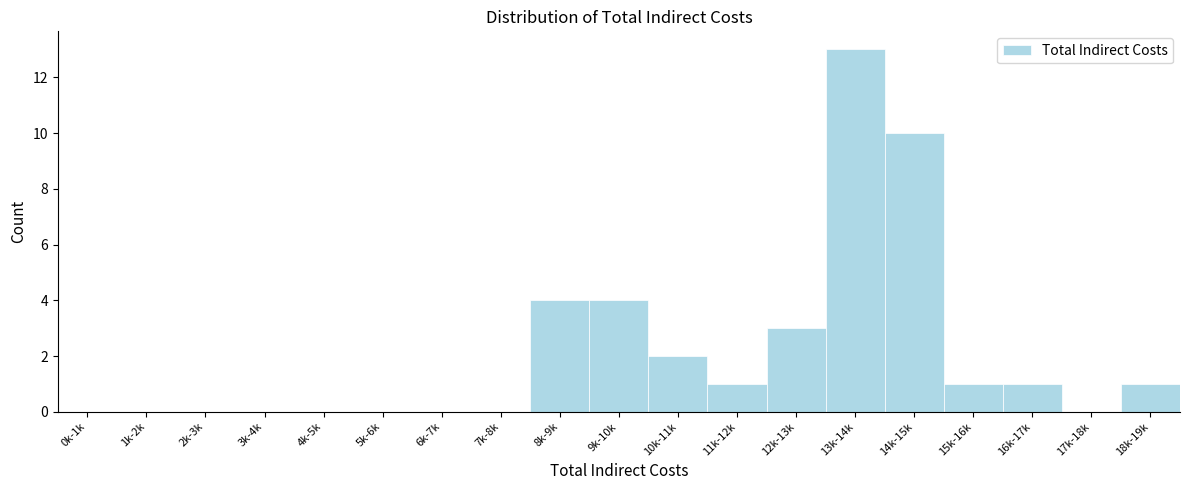

Reading left to right, extract all data points from this chart.

0k-1k=0	1k-2k=0	2k-3k=0	3k-4k=0	4k-5k=0	5k-6k=0	6k-7k=0	7k-8k=0	8k-9k=4	9k-10k=4	10k-11k=2	11k-12k=1	12k-13k=3	13k-14k=13	14k-15k=10	15k-16k=1	16k-17k=1	17k-18k=0	18k-19k=1